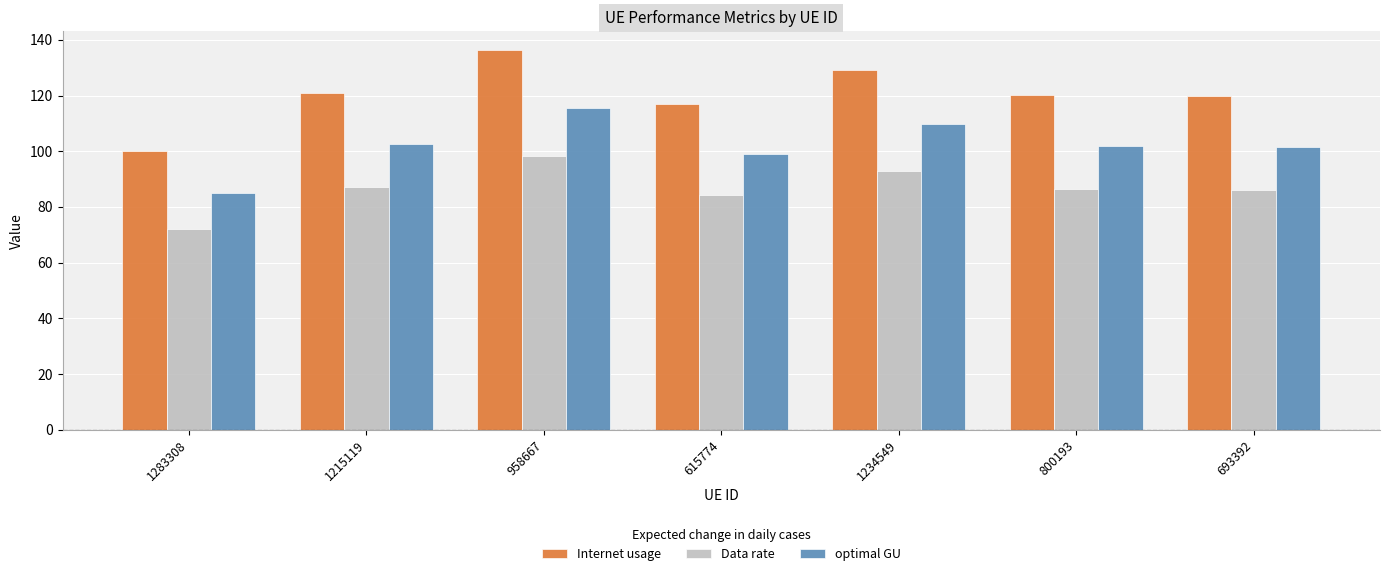

What position from the left is 1234549?

5